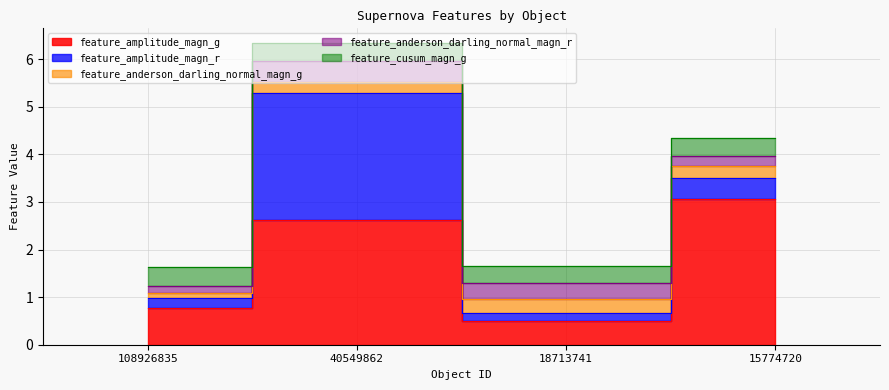

What is the value of the feature_amplitude_magn_r point at the 4th from the left?

0.4